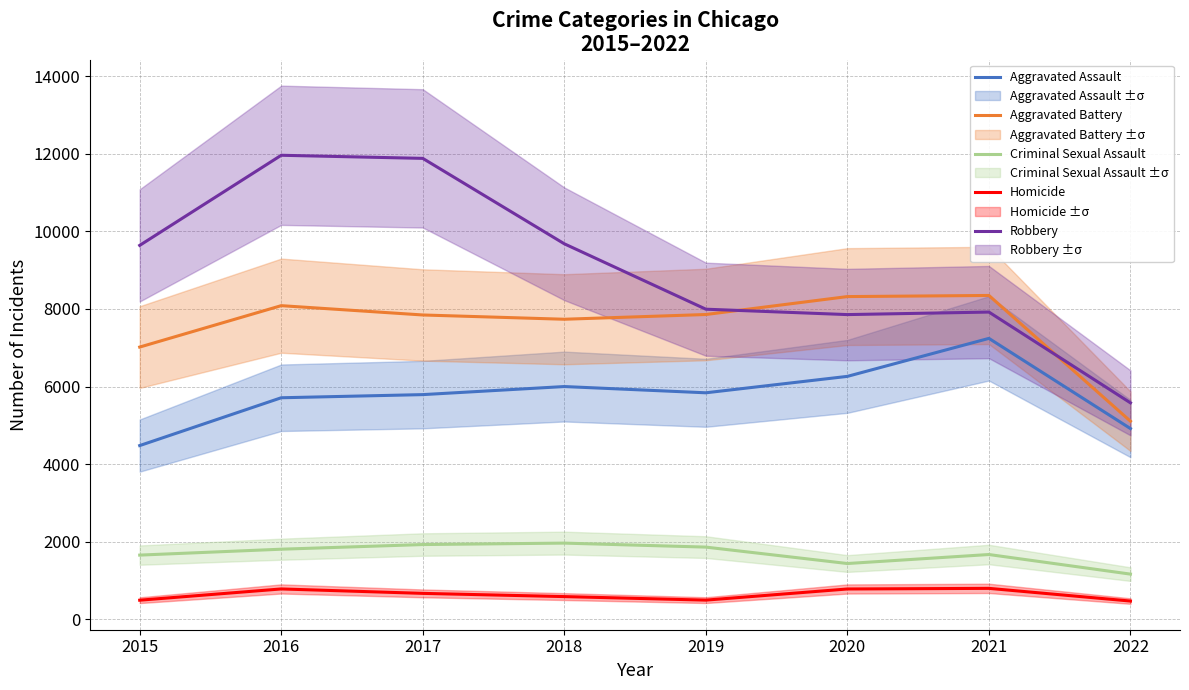

What is the minimum value shown in the chart?

474